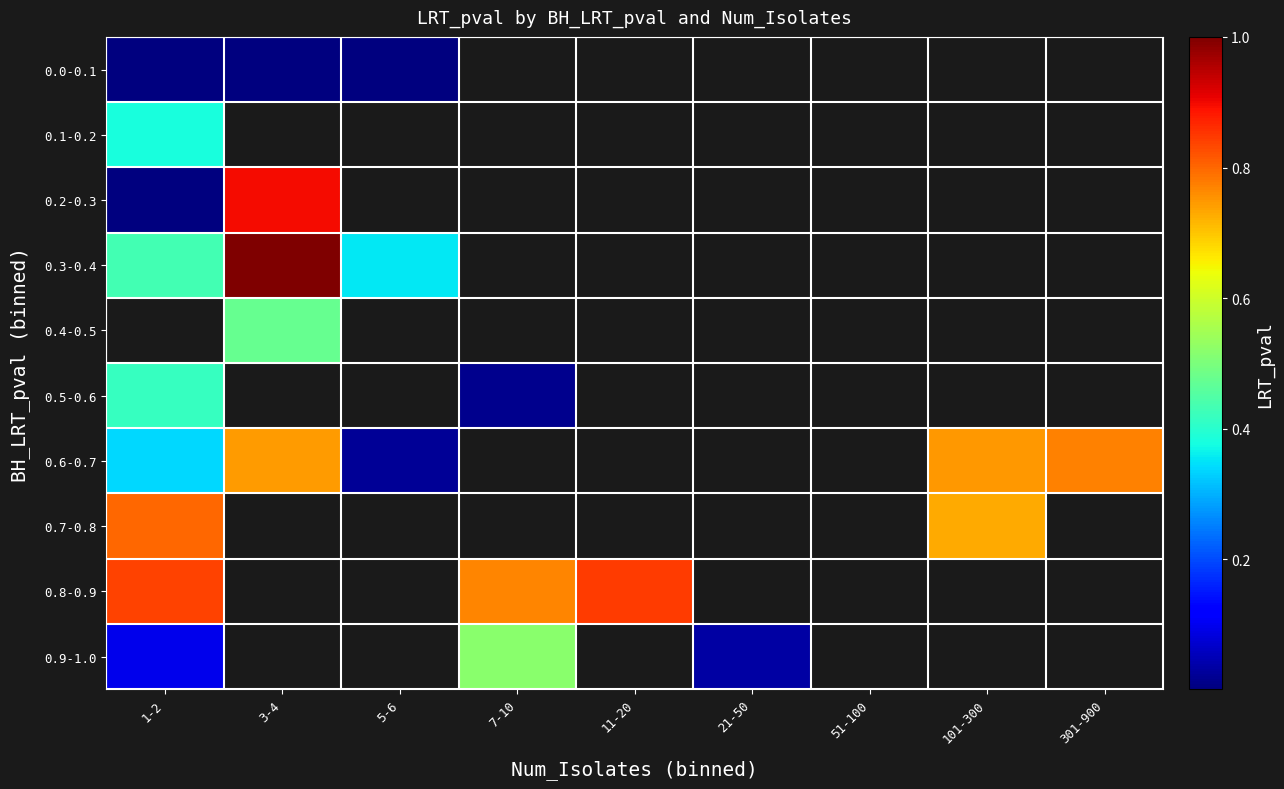

Between 5-6 and 11-20, which is larger?

11-20